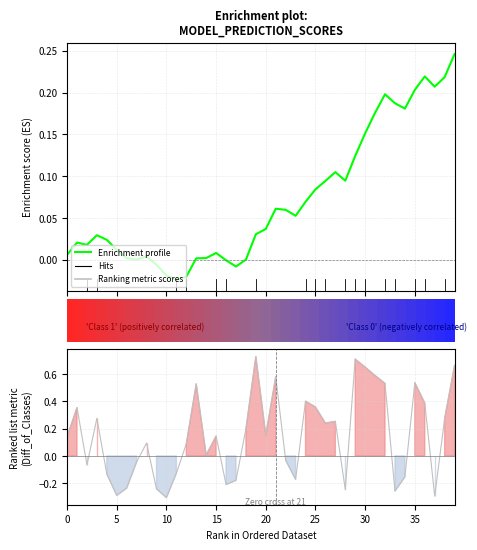

At how many categories does at least one series exceed 0?

35